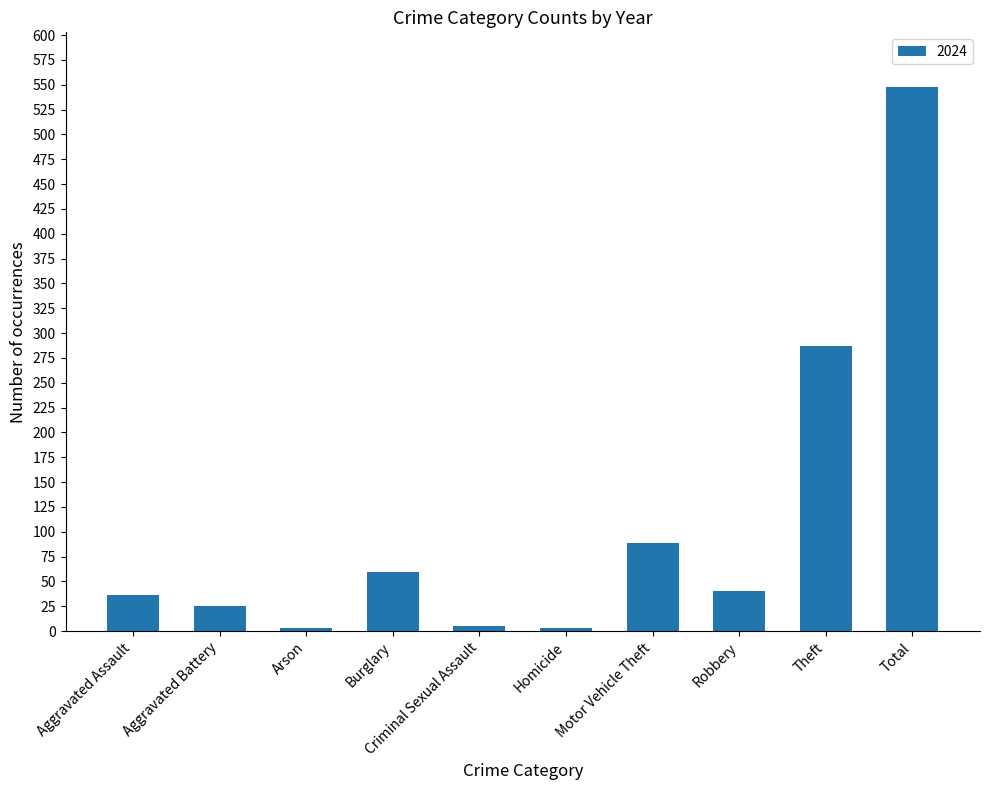

Between Total and Aggravated Assault, which is larger?

Total